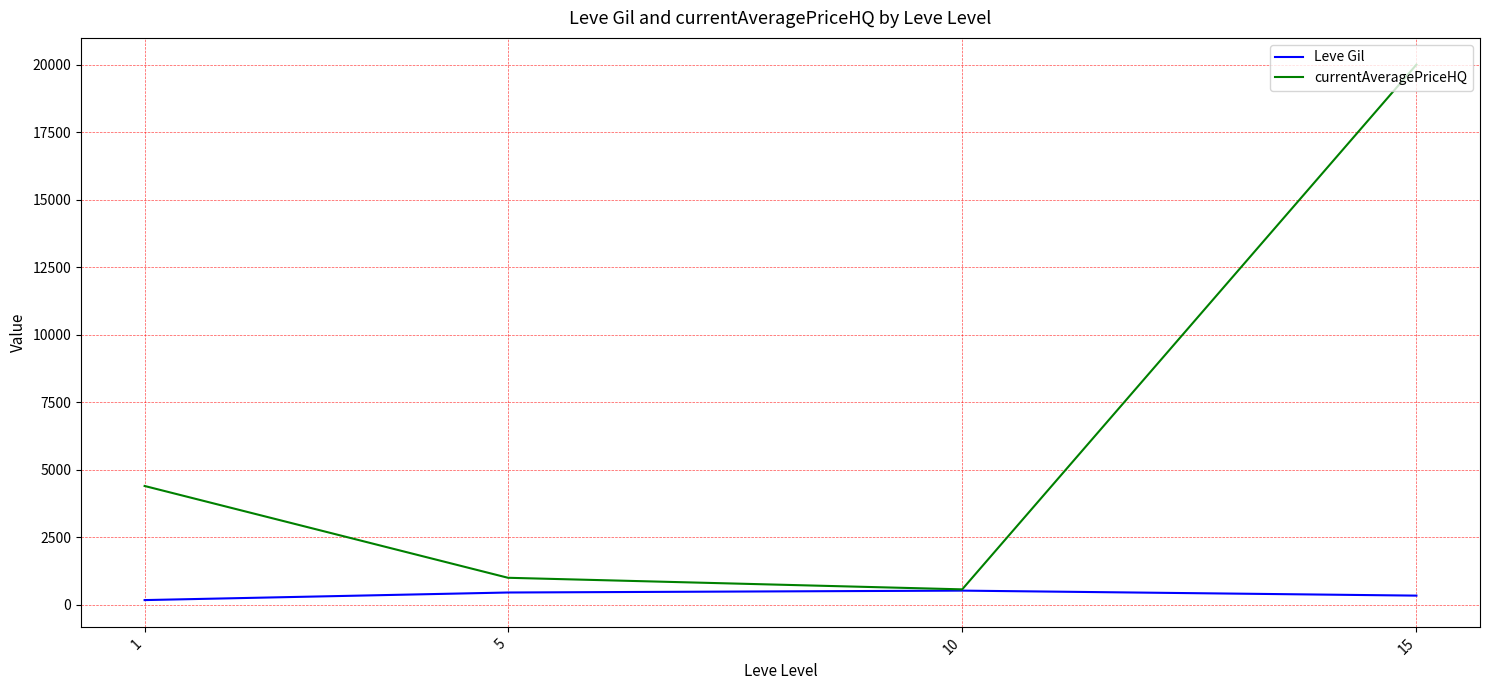

What is the total value across all series at 5?

1434.7